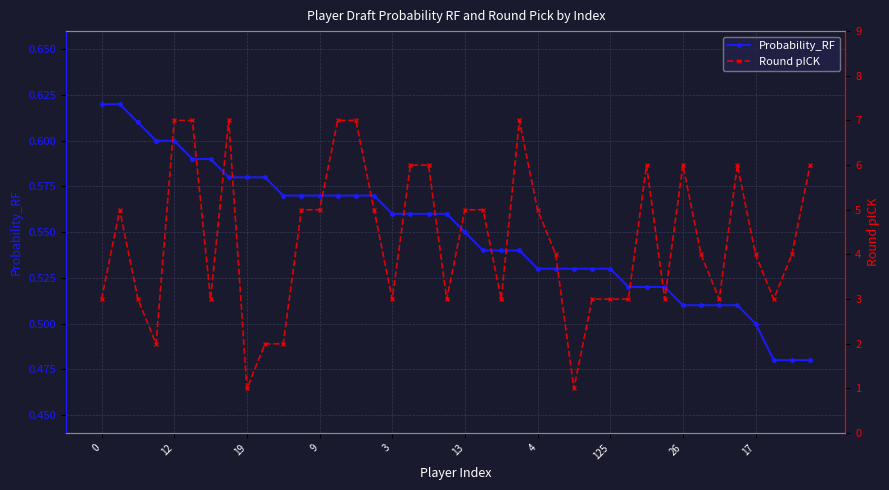

True or false: Round pICK has more than 2 interior local peaks.

True